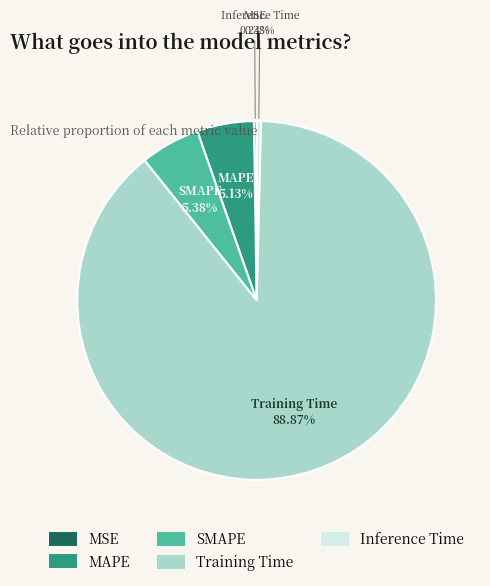

What percentage is the MAPE slice, to the nearest percent?

5%